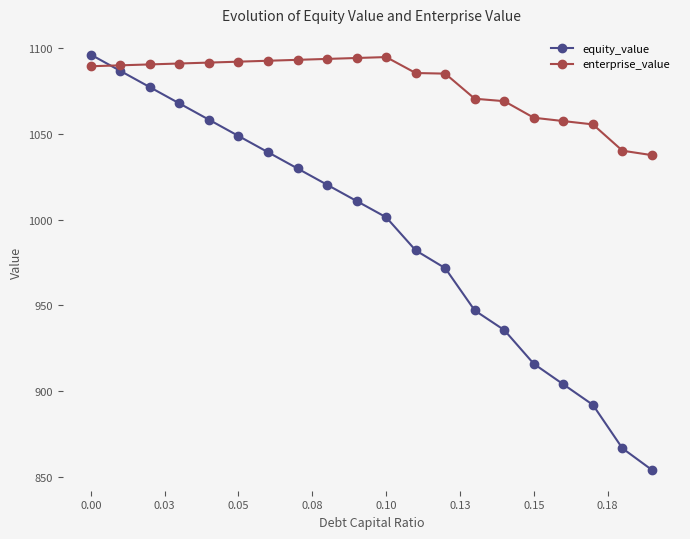

True or false: equity_value and enterprise_value intersect in this chart.

True